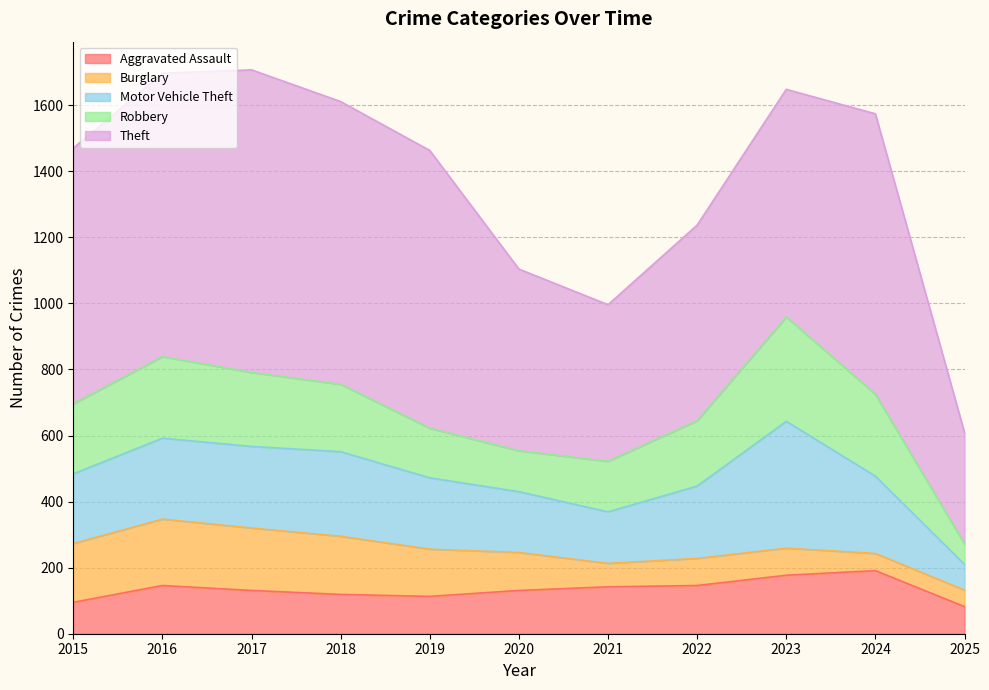

True or false: Robbery and Burglary intersect in this chart.

False